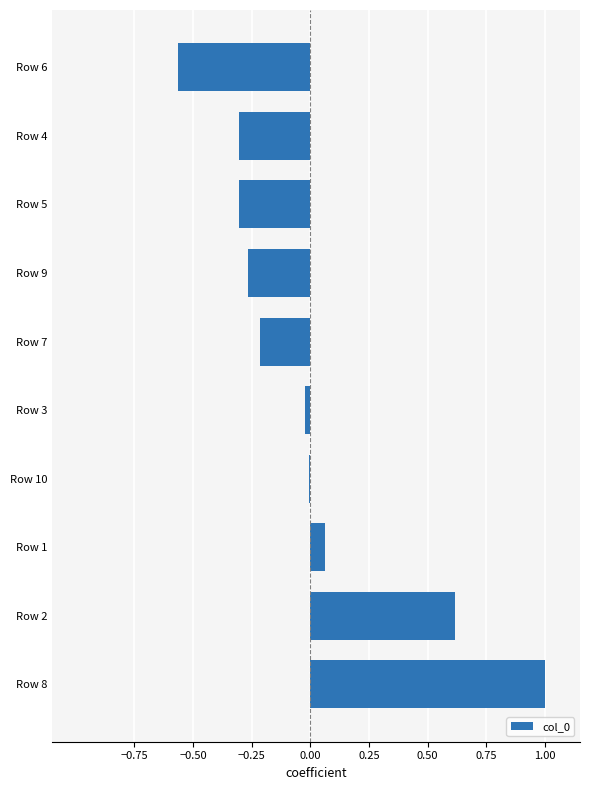

What is the difference between the second highest and second lowest values?

0.9